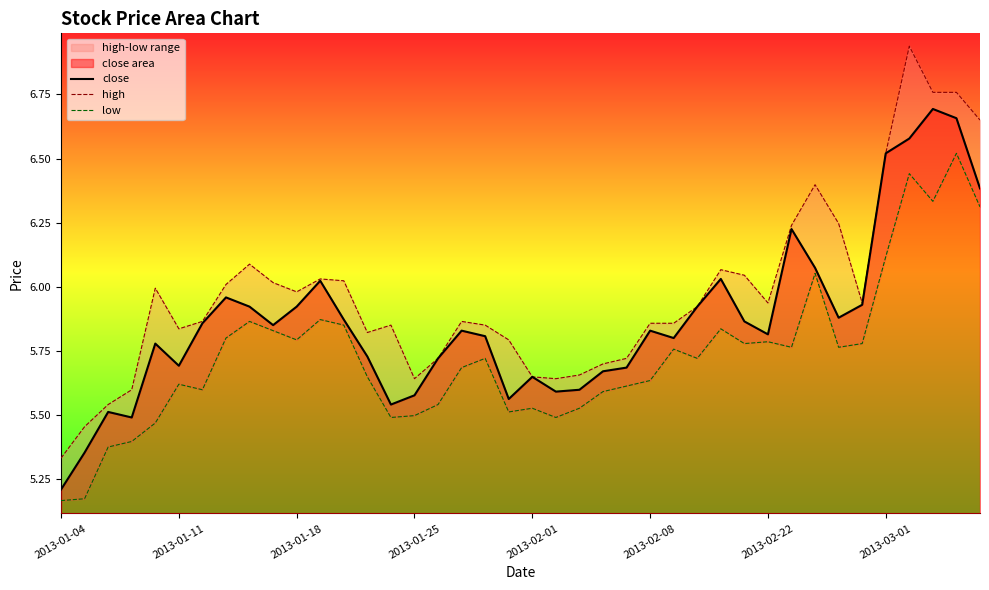

What is the label of the 39th point from the right?

2013-01-11